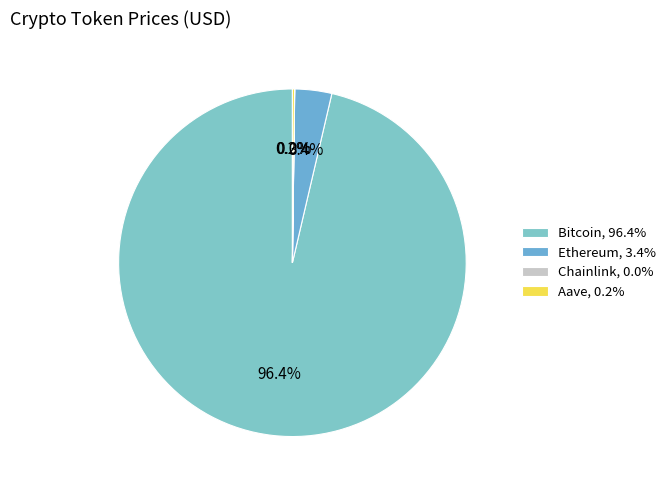

What is the largest slice in the pie chart?

Bitcoin